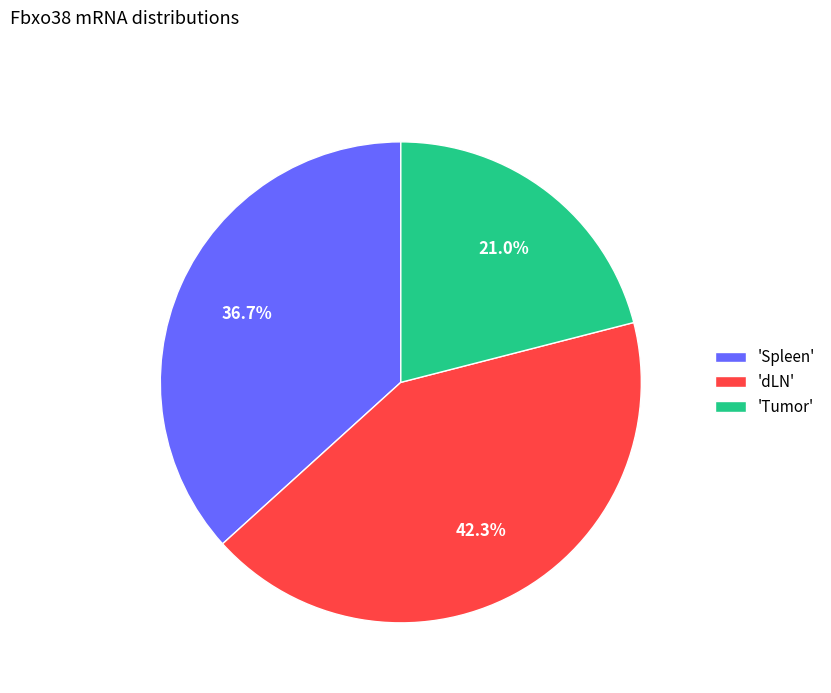

Which slice is the smallest?

'Tumor'